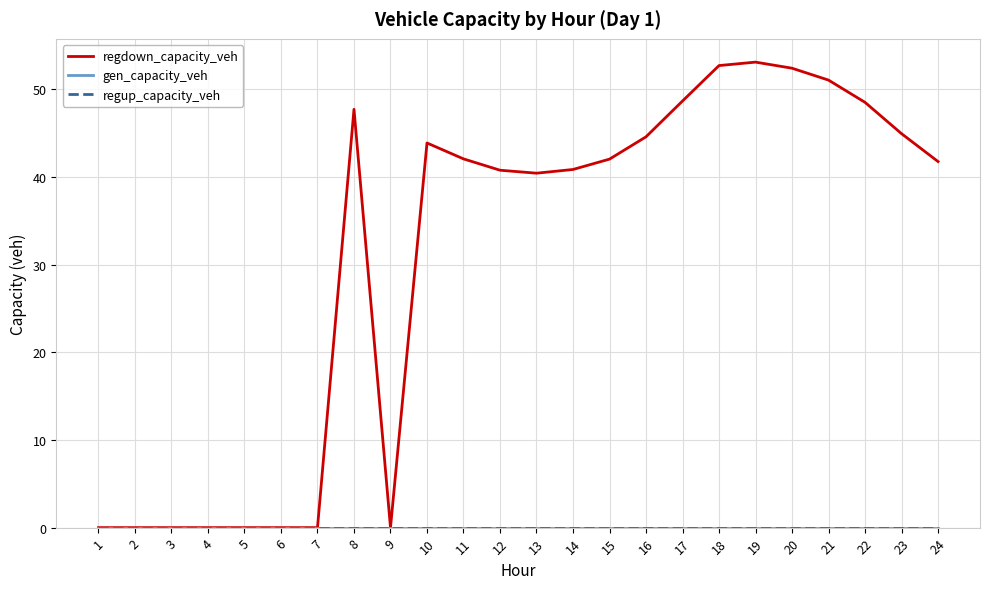

Does the chart display data point markers on the line(s)?

No